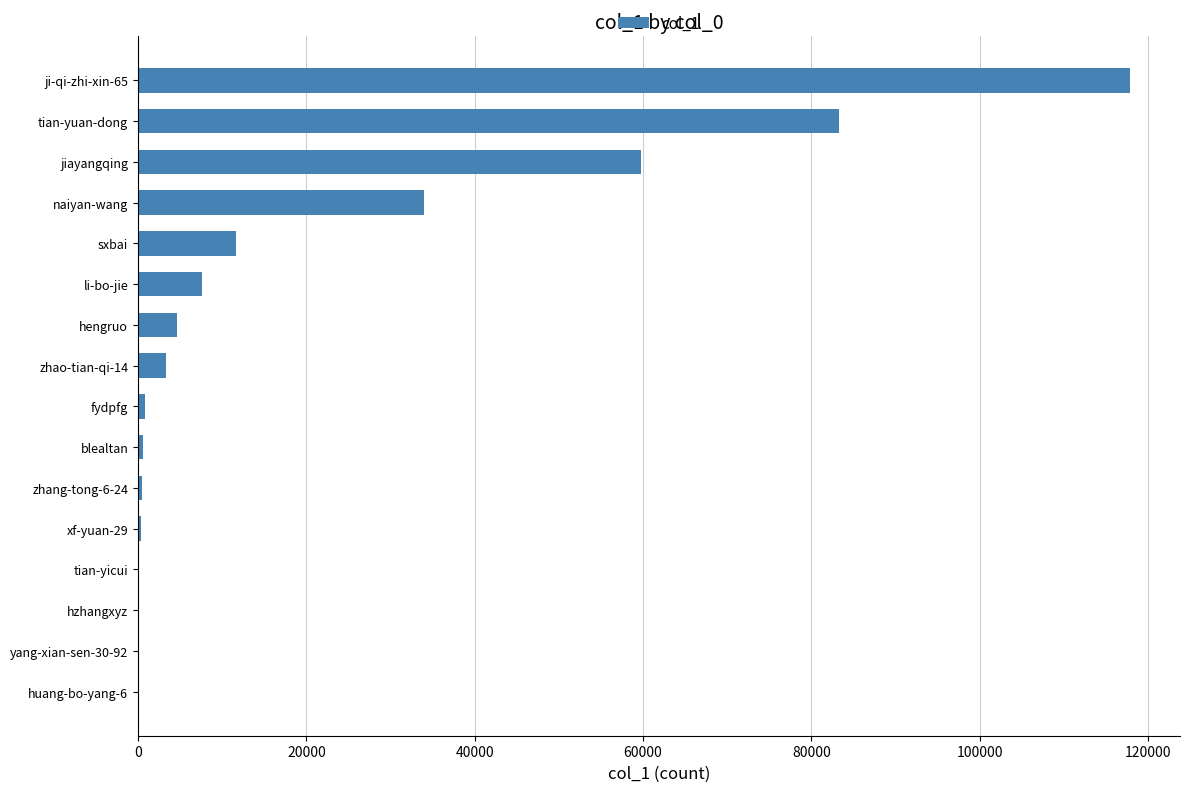

What is the change in value from li-bo-jie to tian-yuan-dong?

+75717